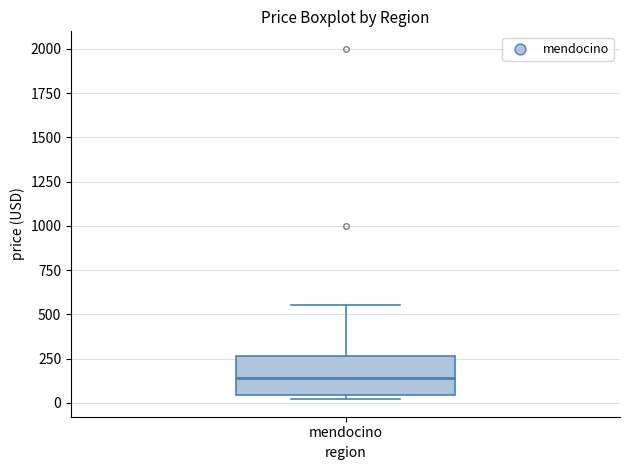

Transcribe this box plot: give where the median line is, the range the box spans, and where the two whiskers end, as read against the y-axis. The values are not printed on the chart, so give them approximately, as read against the axis.

median 150, box 50 to 250, whiskers 0 to 550